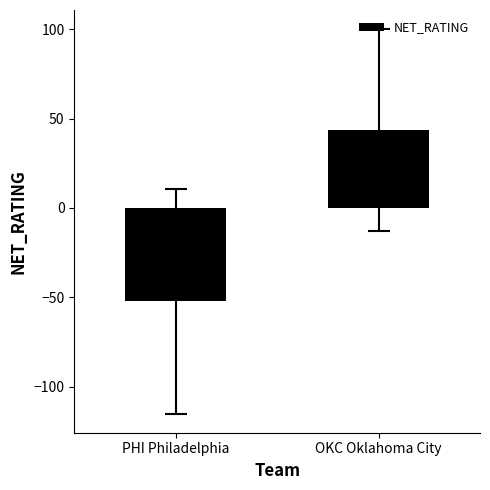

Reading left to right, what are all the values shown in this chart?

-52.4	43.5